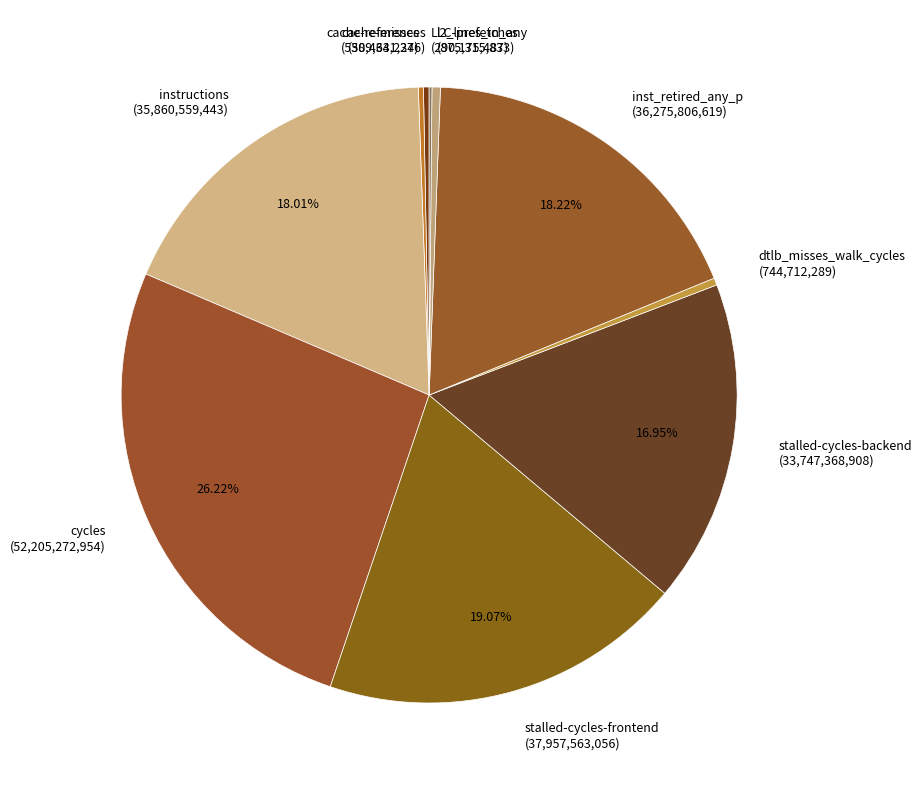

Do dtlb_misses_walk_cycles (744,712,289) and inst_retired_any_p (36,275,806,619) together represent more than half of the pie?

No